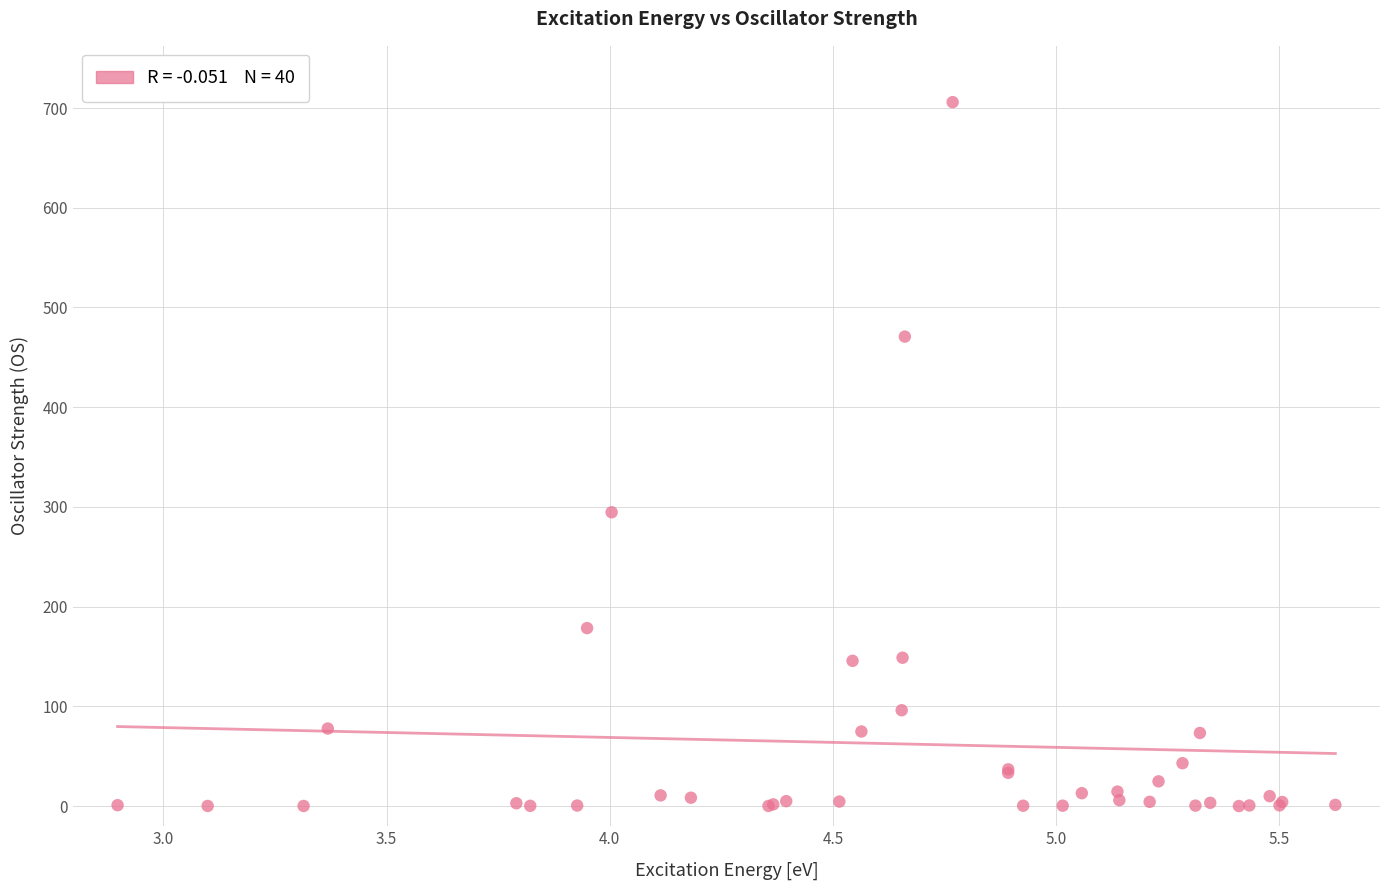

What Y value in the scatter plot is closest to 352?

294.6